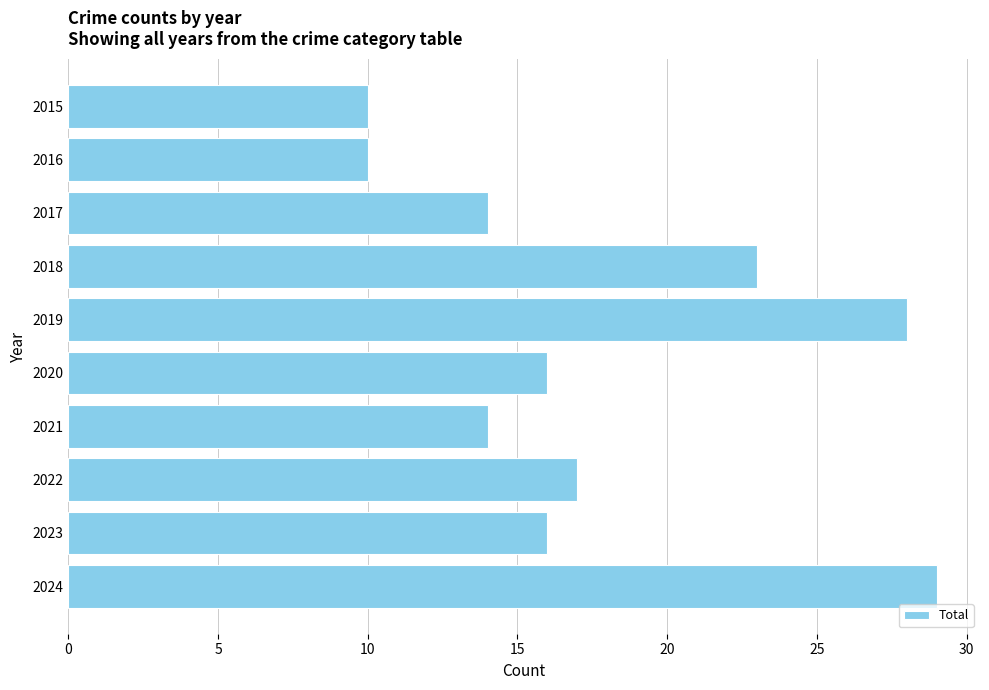

The chart shows a value of 16 at 2020. True or false?

True